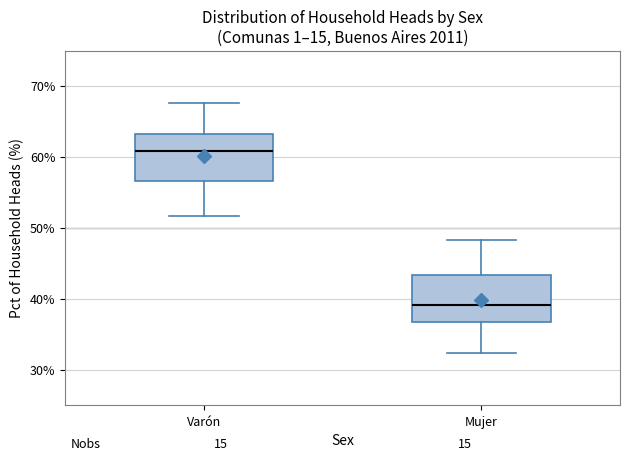

Reading left to right, transcribe this box plot: for each box, give where its median line is, the range the box spans, and where its two whiskers end, as read against the y-axis. The values are not printed on the chart, so give them approximately, as read against the axis.

Varón: median 61, box 57 to 63, whiskers 52 to 68
Mujer: median 39, box 37 to 43, whiskers 32 to 48